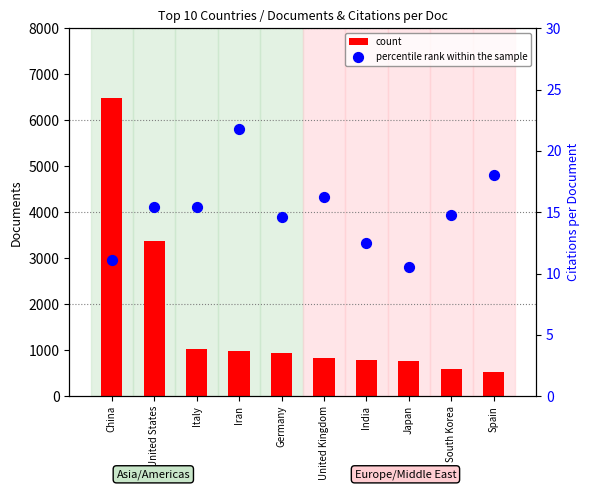

What is the total value across all series at Italy?

1030.5